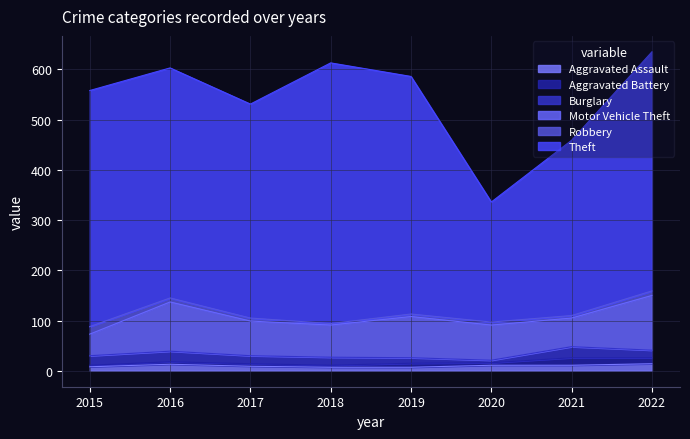

True or false: Motor Vehicle Theft and Aggravated Battery cross at least once.

False